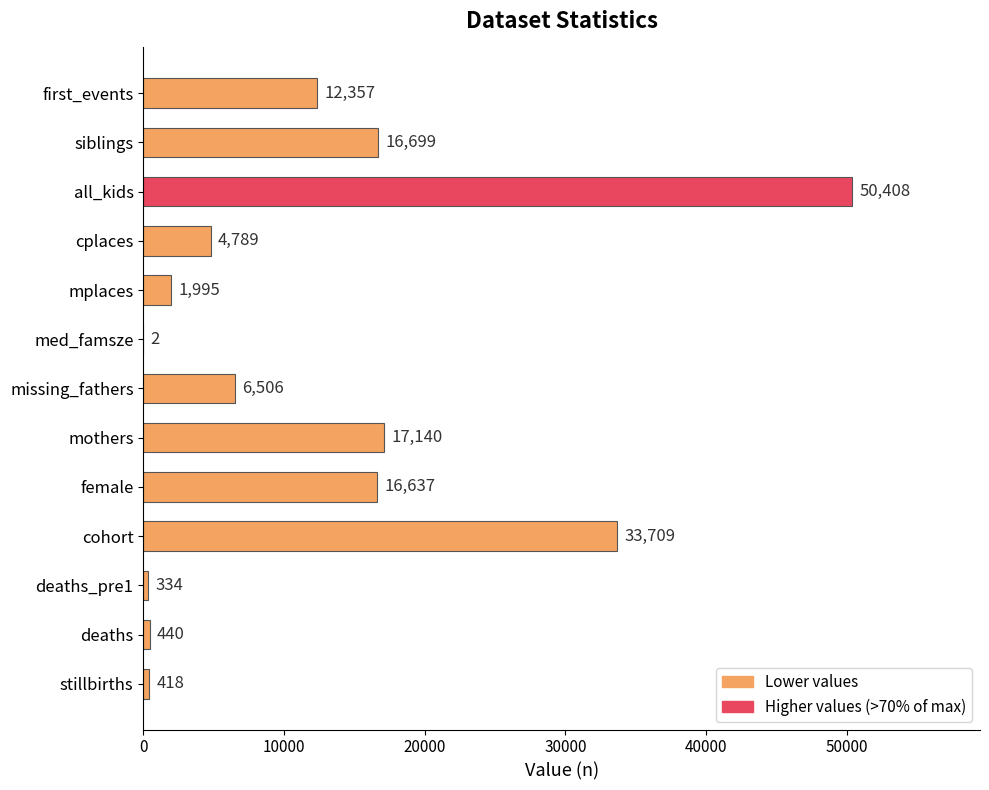

What is the greatest value displayed?

50408